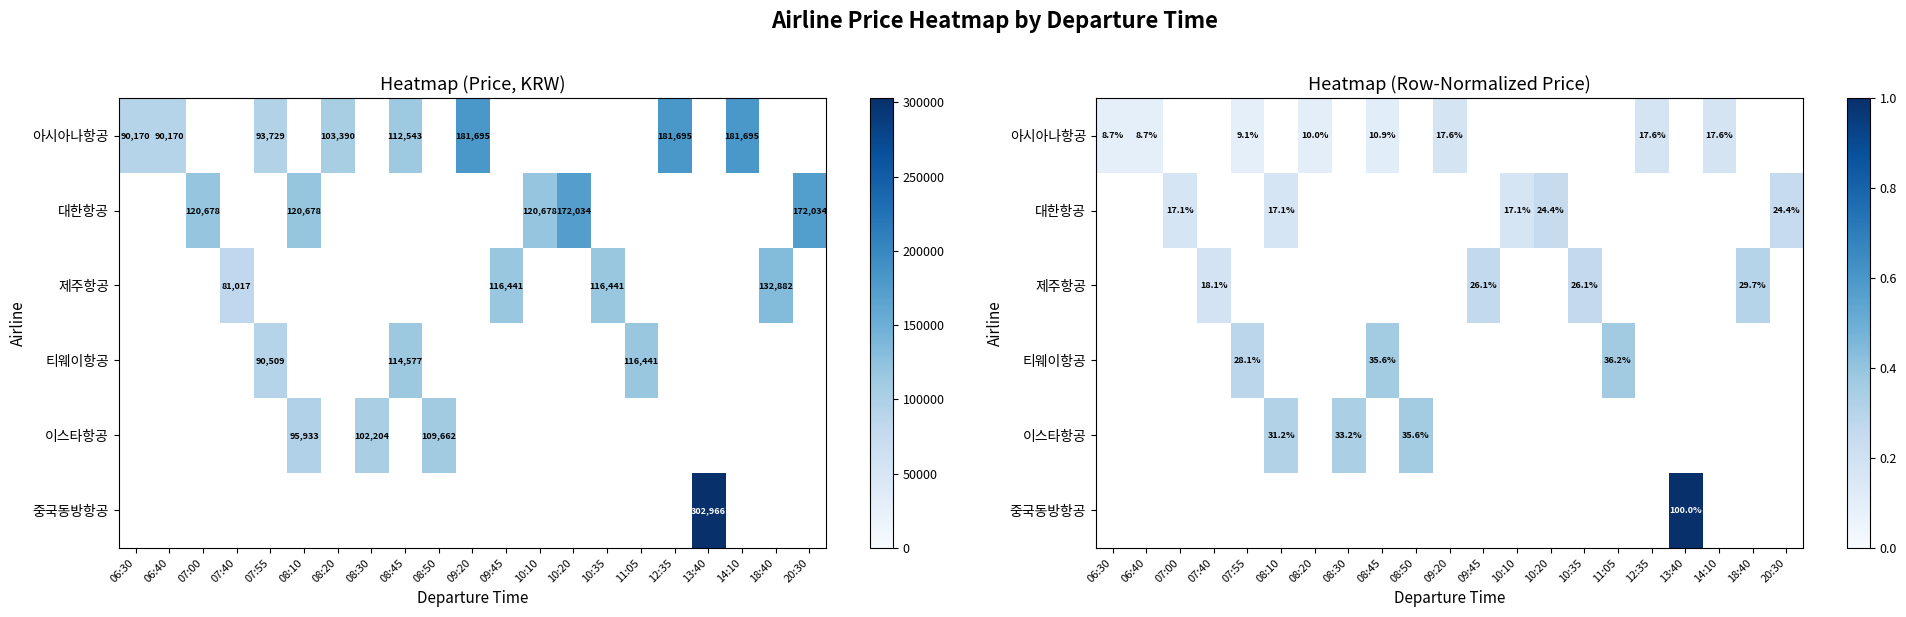

Reading right to left, list all the values displayed in this chart.

row_0: 20:30=0.0	18:40=0.0	14:10=0.2	13:40=0.0	12:35=0.2	11:05=0.0	10:35=0.0	10:20=0.0	10:10=0.0	09:45=0.0	09:20=0.2	08:50=0.0	08:45=0.1	08:30=0.0	08:20=0.1	08:10=0.0	07:55=0.1	07:40=0.0	07:00=0.0	06:40=0.1	06:30=0.1
row_1: 20:30=0.2	18:40=0.0	14:10=0.0	13:40=0.0	12:35=0.0	11:05=0.0	10:35=0.0	10:20=0.2	10:10=0.2	09:45=0.0	09:20=0.0	08:50=0.0	08:45=0.0	08:30=0.0	08:20=0.0	08:10=0.2	07:55=0.0	07:40=0.0	07:00=0.2	06:40=0.0	06:30=0.0
row_2: 20:30=0.0	18:40=0.3	14:10=0.0	13:40=0.0	12:35=0.0	11:05=0.0	10:35=0.3	10:20=0.0	10:10=0.0	09:45=0.3	09:20=0.0	08:50=0.0	08:45=0.0	08:30=0.0	08:20=0.0	08:10=0.0	07:55=0.0	07:40=0.2	07:00=0.0	06:40=0.0	06:30=0.0
row_3: 20:30=0.0	18:40=0.0	14:10=0.0	13:40=0.0	12:35=0.0	11:05=0.4	10:35=0.0	10:20=0.0	10:10=0.0	09:45=0.0	09:20=0.0	08:50=0.0	08:45=0.4	08:30=0.0	08:20=0.0	08:10=0.0	07:55=0.3	07:40=0.0	07:00=0.0	06:40=0.0	06:30=0.0
row_4: 20:30=0.0	18:40=0.0	14:10=0.0	13:40=0.0	12:35=0.0	11:05=0.0	10:35=0.0	10:20=0.0	10:10=0.0	09:45=0.0	09:20=0.0	08:50=0.4	08:45=0.0	08:30=0.3	08:20=0.0	08:10=0.3	07:55=0.0	07:40=0.0	07:00=0.0	06:40=0.0	06:30=0.0
row_5: 20:30=0.0	18:40=0.0	14:10=0.0	13:40=1.0	12:35=0.0	11:05=0.0	10:35=0.0	10:20=0.0	10:10=0.0	09:45=0.0	09:20=0.0	08:50=0.0	08:45=0.0	08:30=0.0	08:20=0.0	08:10=0.0	07:55=0.0	07:40=0.0	07:00=0.0	06:40=0.0	06:30=0.0